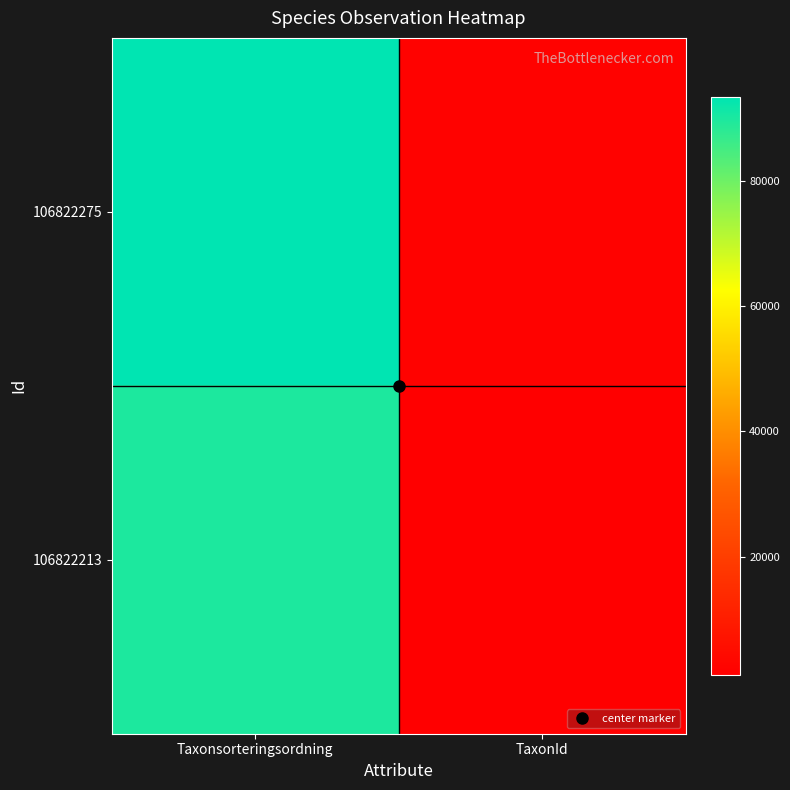

List the series in order of their overall mean, lowest first.

106822213, 106822275